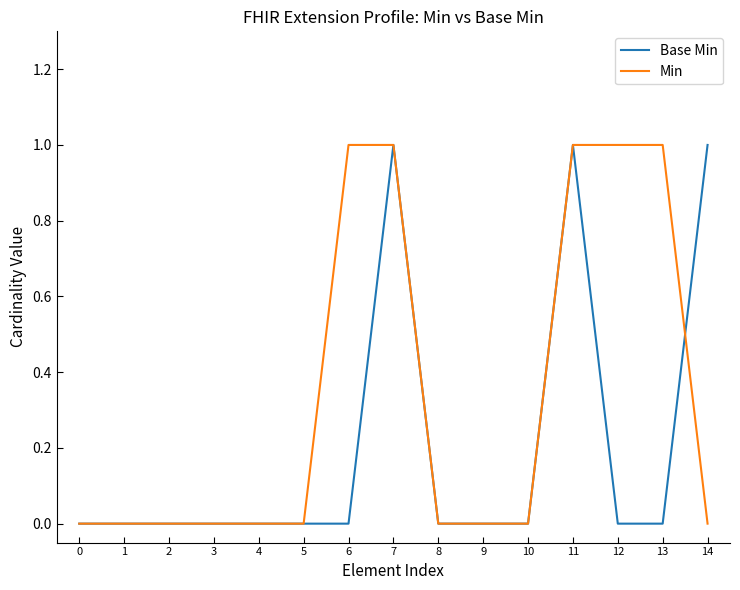

Rank the series by their average value, from lowest to highest.

Base Min, Min